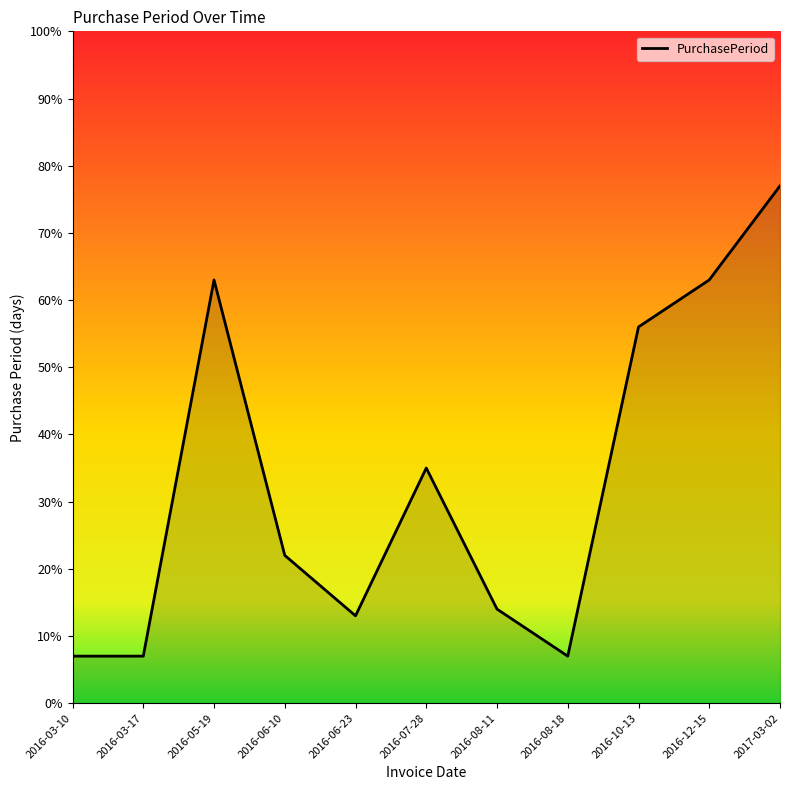

How many lines are shown in the chart?

1